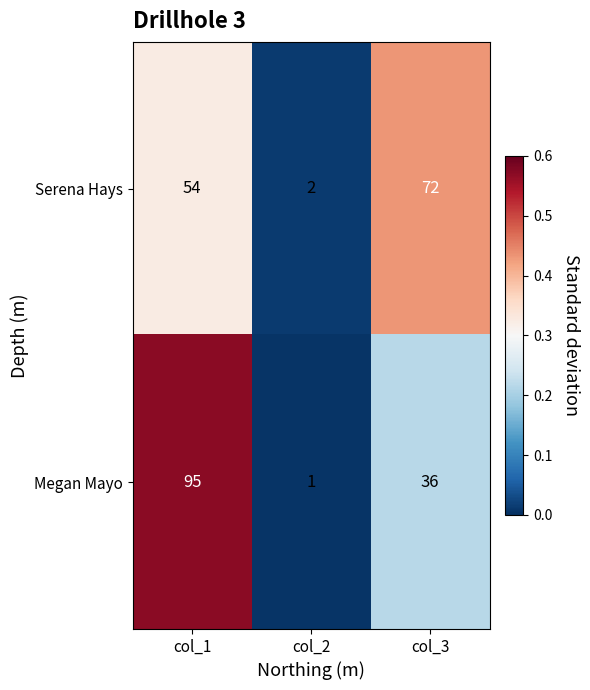

Which series has the largest range (max minus min)?

Megan Mayo